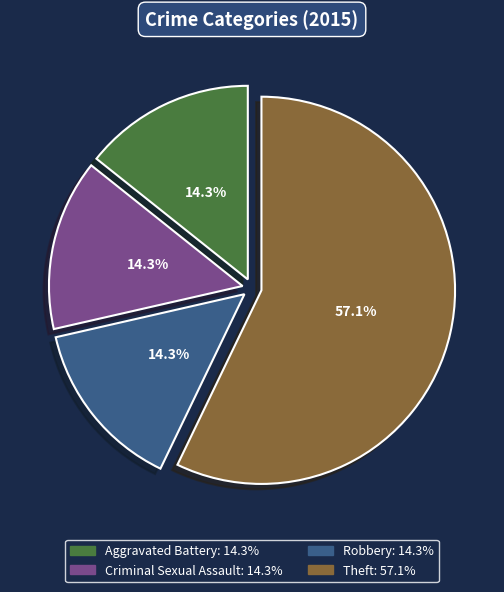

What is the ratio of the value at Theft to the value at Aggravated Battery?

4.0